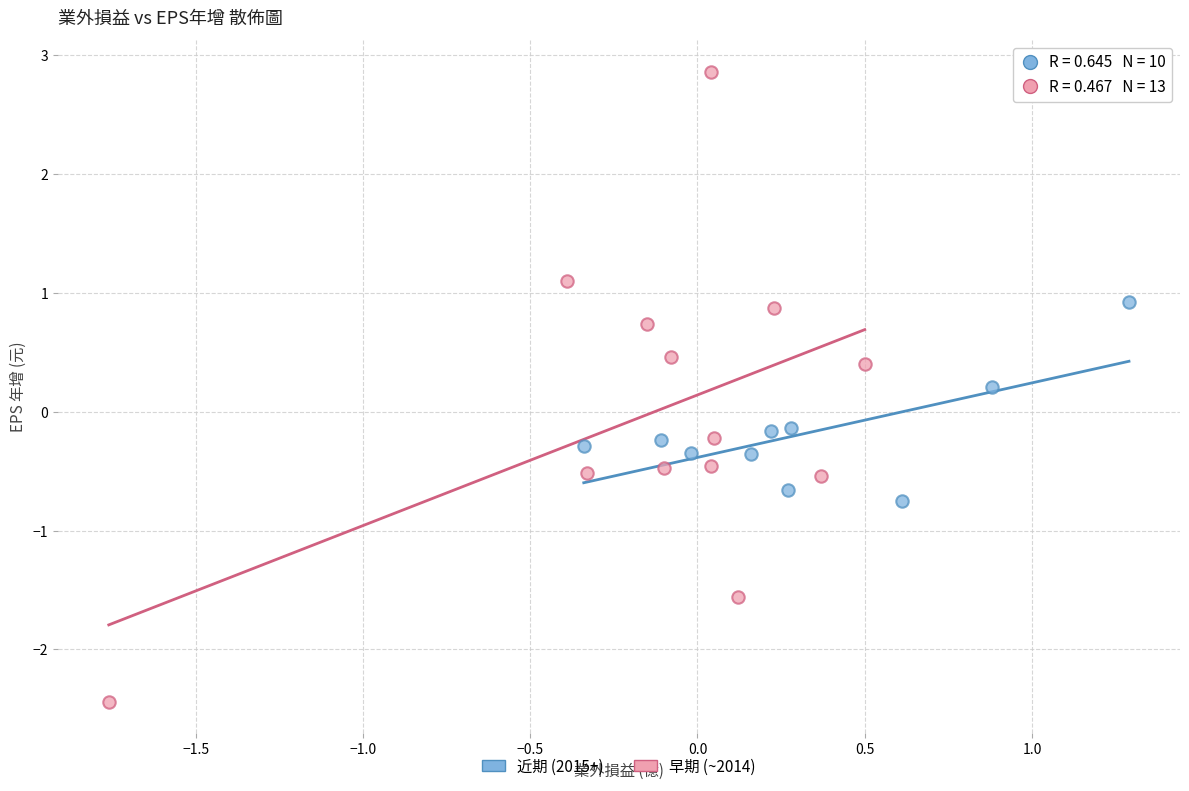

Which series reaches the minimum Y coordinate?

早期 (~2014)